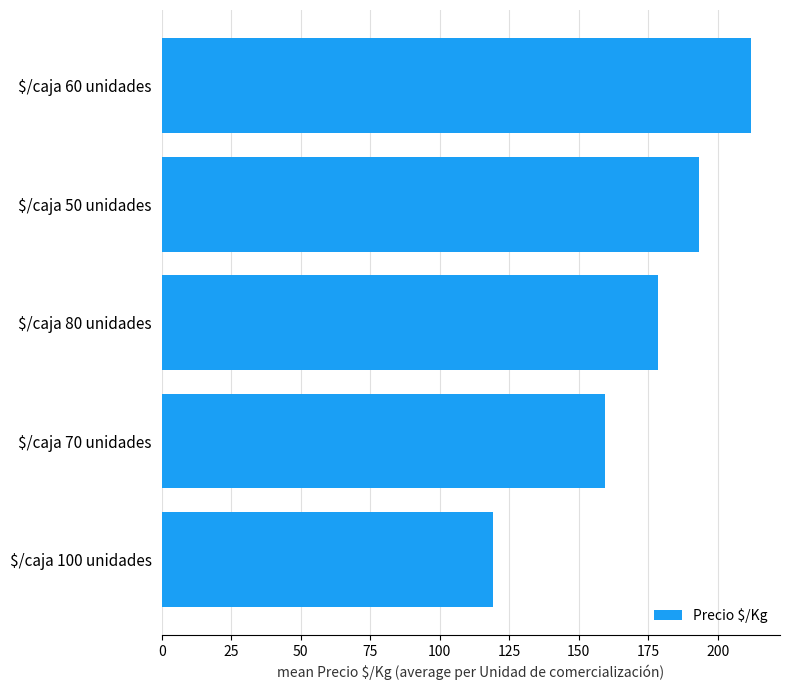

Reading top to bottom, what are all the values shown in this chart?

211.8	193.3	178.7	159.4	119.2